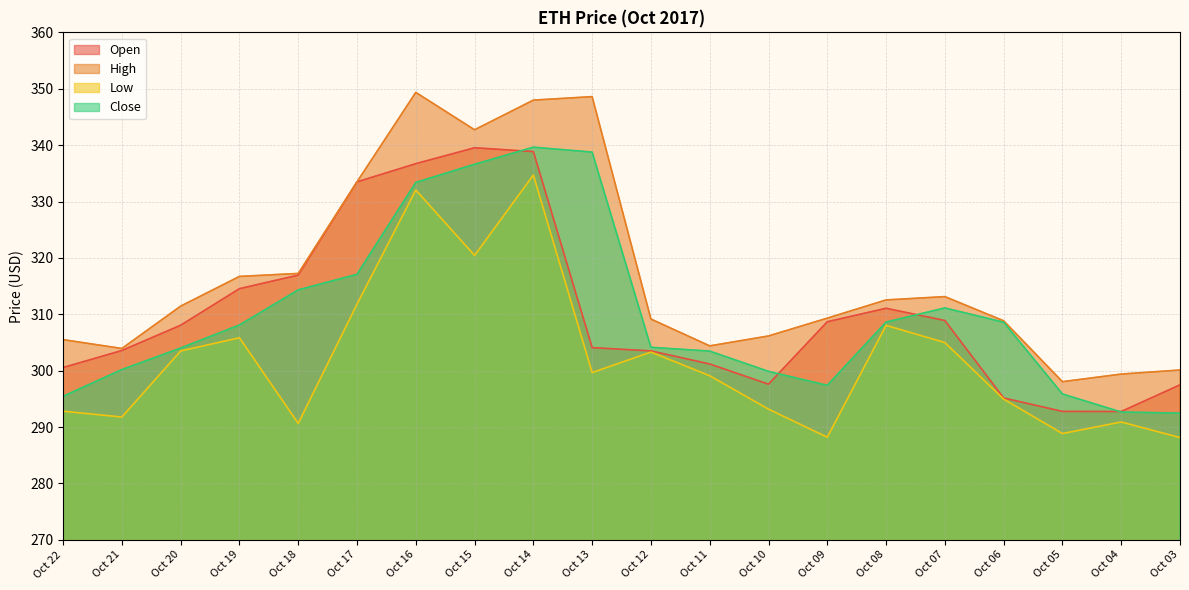

Is it true that High equals 306.1 at Oct 10?

True